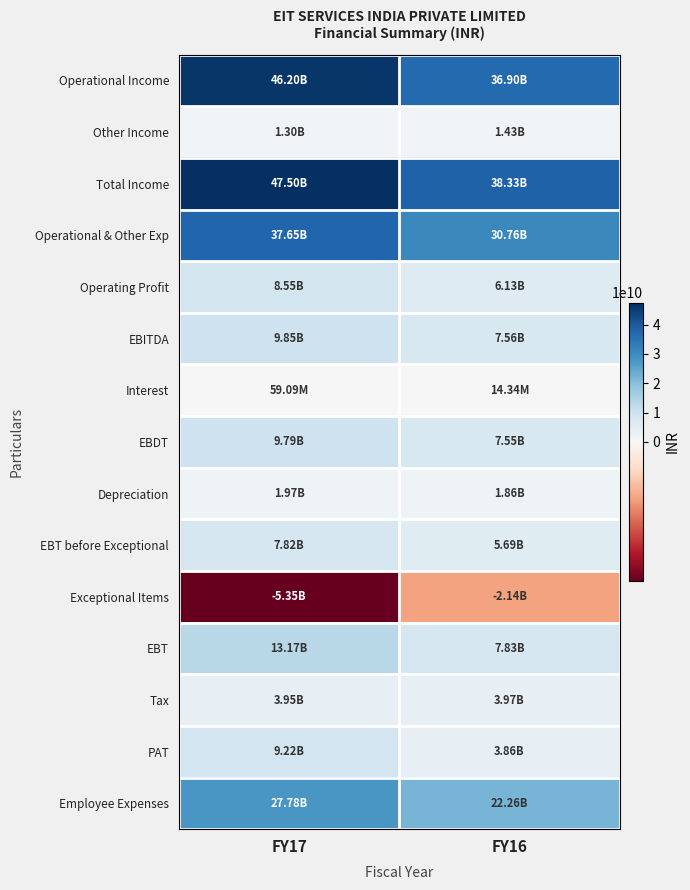

Reading left to right, transcribe all the data shown in this chart.

Operational Income: FY17=46202895887	FY16=36898918707
Other Income: FY17=1298967701	FY16=1428172945
Total Income: FY17=47501863588	FY16=38327091652
Operational & Other Exp: FY17=37652650941	FY16=30764333658
Operating Profit: FY17=8550244946	FY16=6134585049
EBITDA: FY17=9849212647	FY16=7562757994
Interest: FY17=59091458	FY16=14336653
EBDT: FY17=9790121189	FY16=7548421341
Depreciation: FY17=1974433471	FY16=1856530859
EBT before Exceptional: FY17=7815687718	FY16=5691890482
Exceptional Items: FY17=-5352608238	FY16=-2137915548
EBT: FY17=13168295956	FY16=7829806030
Tax: FY17=3946573869	FY16=3966230826
PAT: FY17=9221722087	FY16=3863575204
Employee Expenses: FY17=27775766724	FY16=22262194926